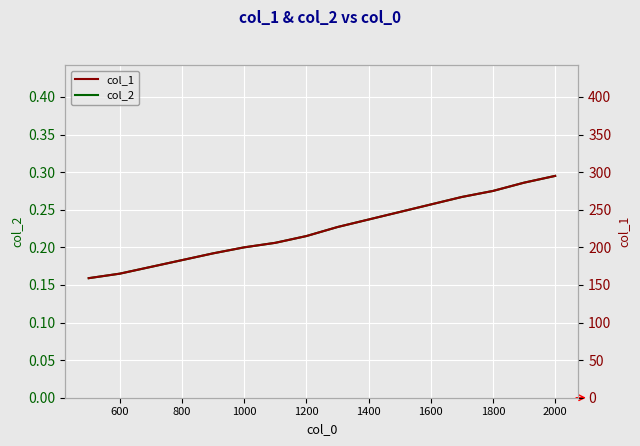

What is the sum of all col_1 values?

3585.0